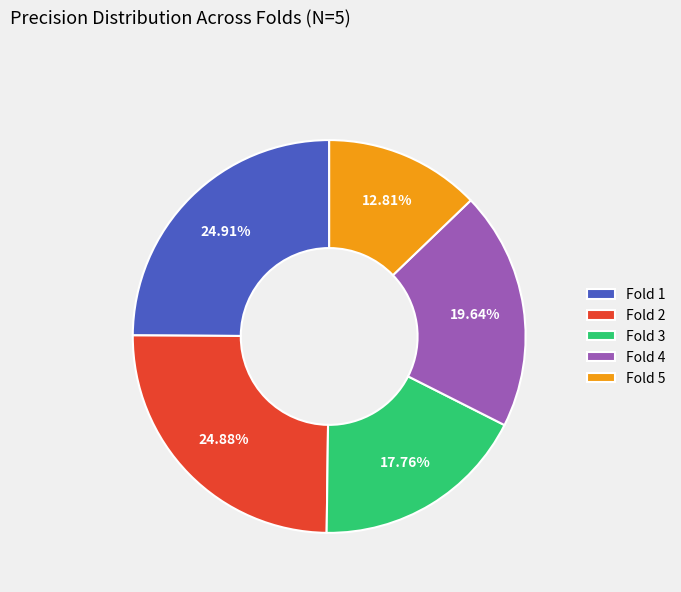

True or false: Fold 2 accounts for 25% of the total.

True